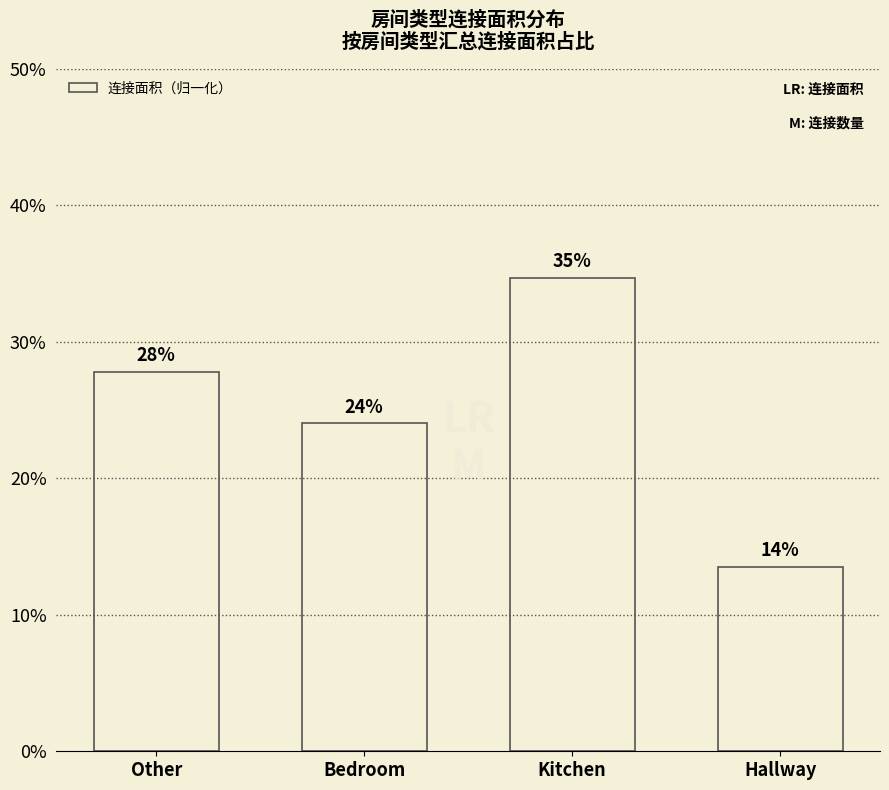

The chart shows a value of 0.3 at Other. True or false?

True